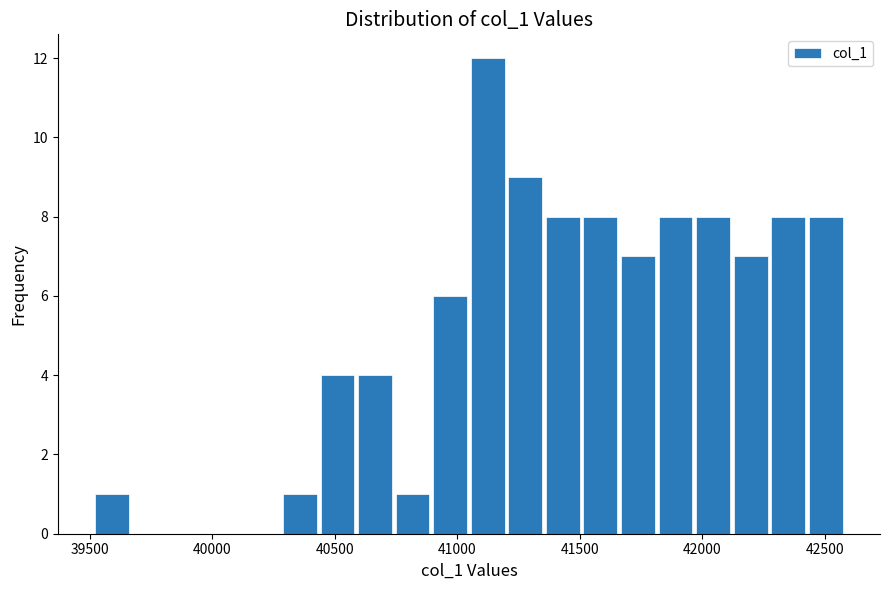

Read against the x-axis, roughly where is the centre of the tallest bar?

41100